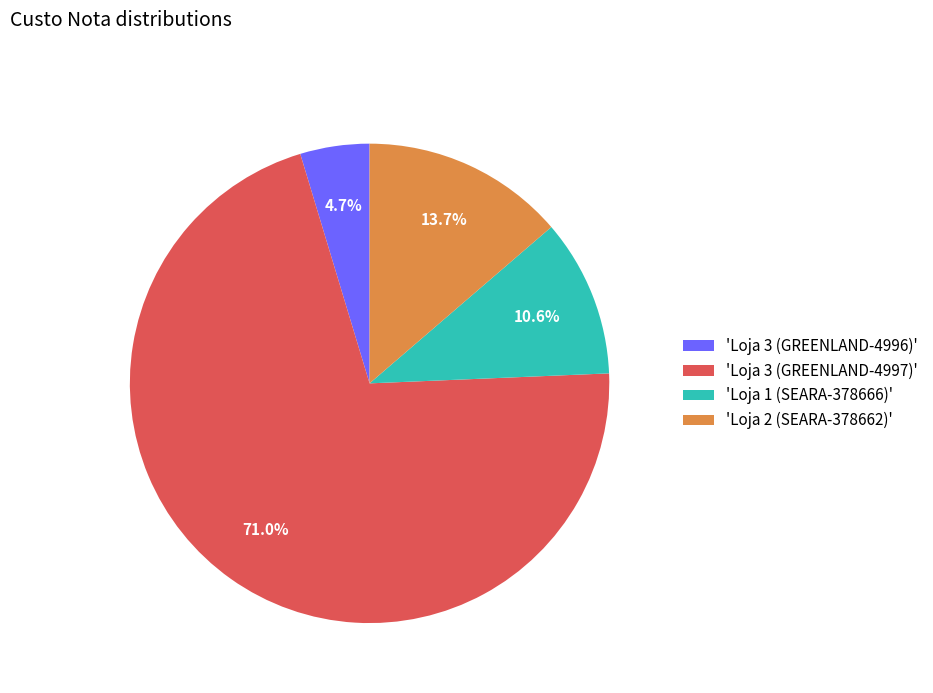

Which slice is the smallest?

'Loja 3 (GREENLAND-4996)'